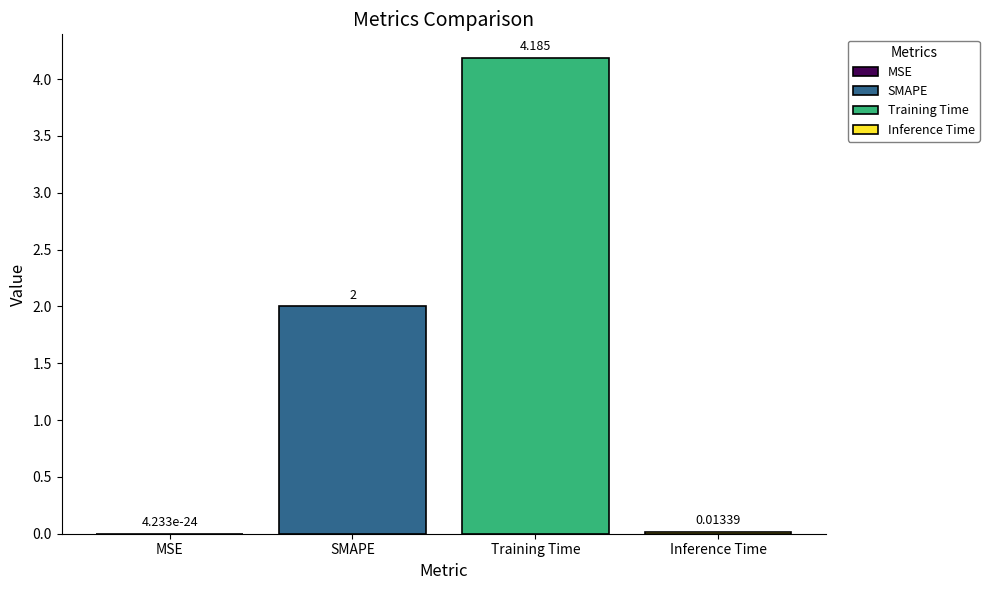

Are the bars horizontal?

No